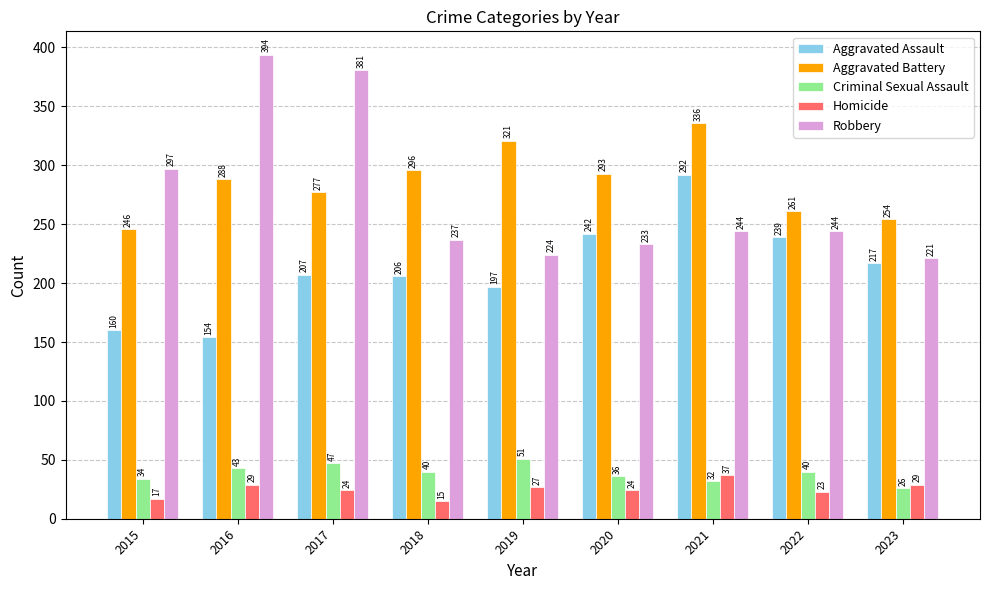

List the series in order of their peak value, lowest first.

Homicide, Criminal Sexual Assault, Aggravated Assault, Aggravated Battery, Robbery